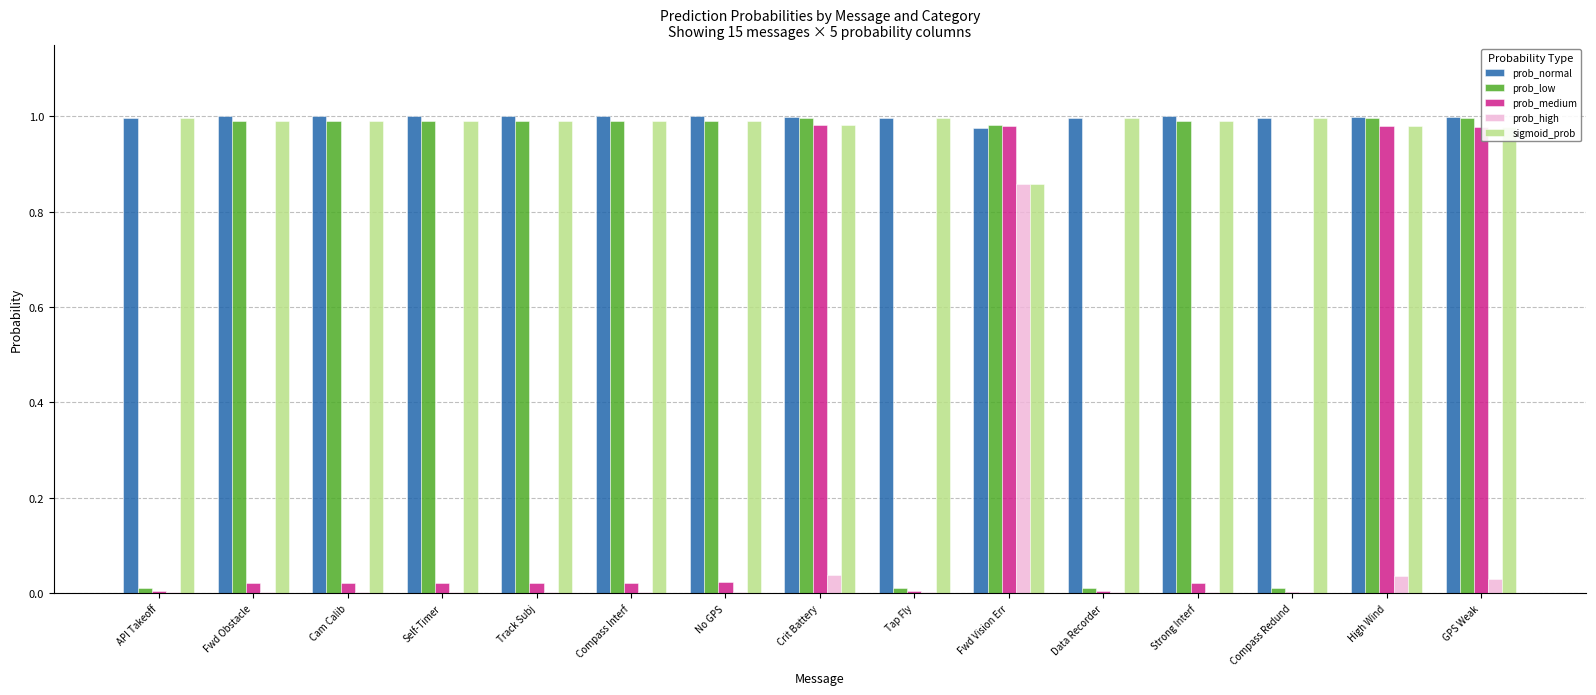

True or false: sigmoid_prob has a value of 1.0 at Cam Calib.

True